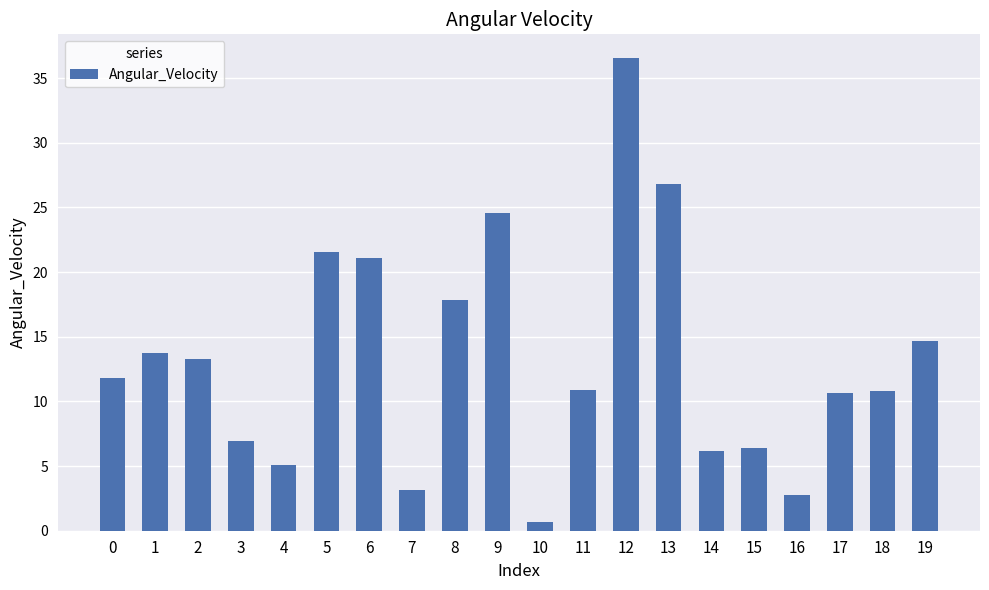

The value at 13 is 41.3. True or false?

False